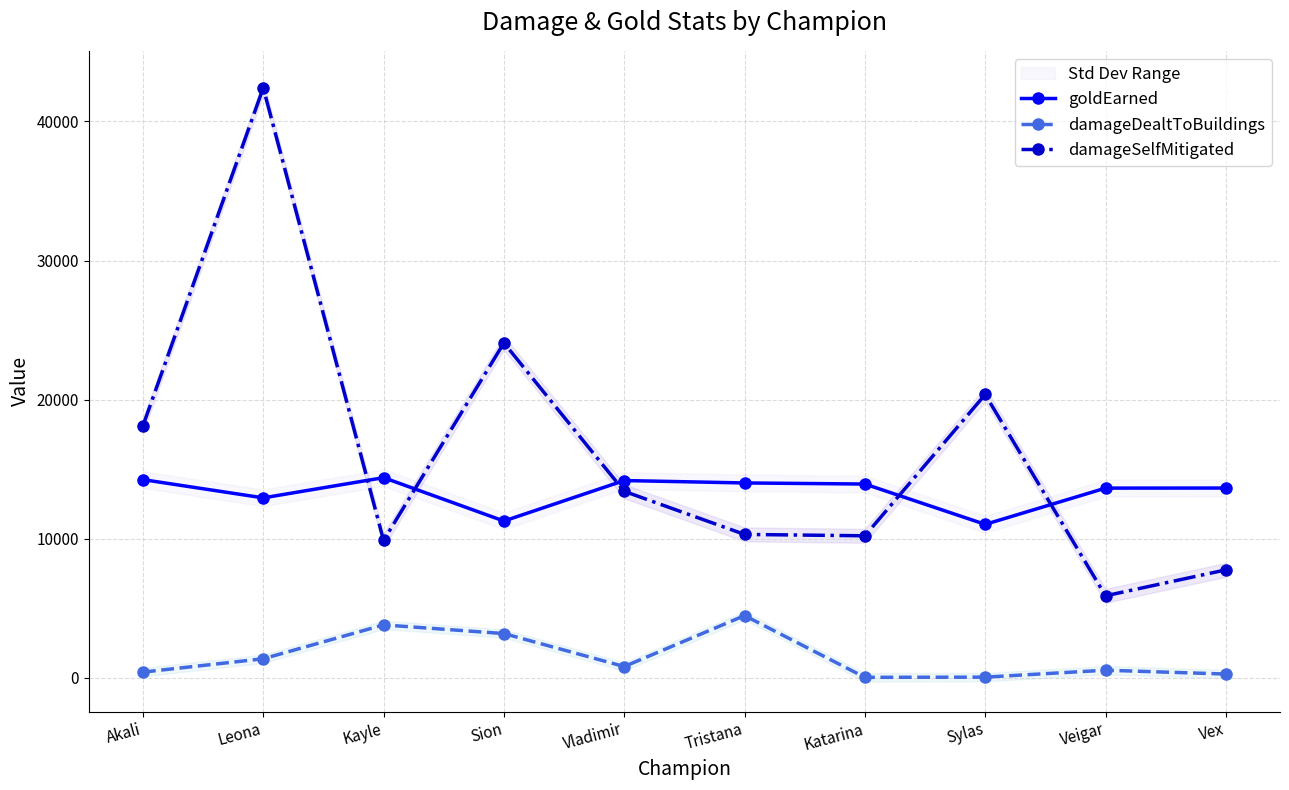

In goldEarned, how many points are lower than both neighbors (excluding endpoints)?

3